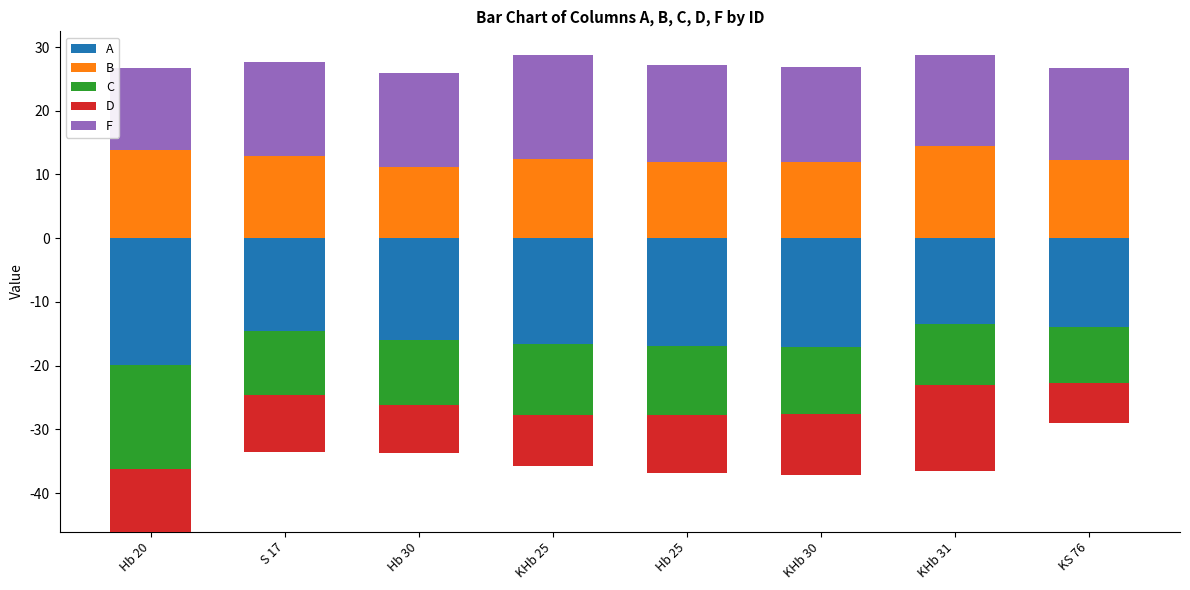

How many groups of bars are there?

8